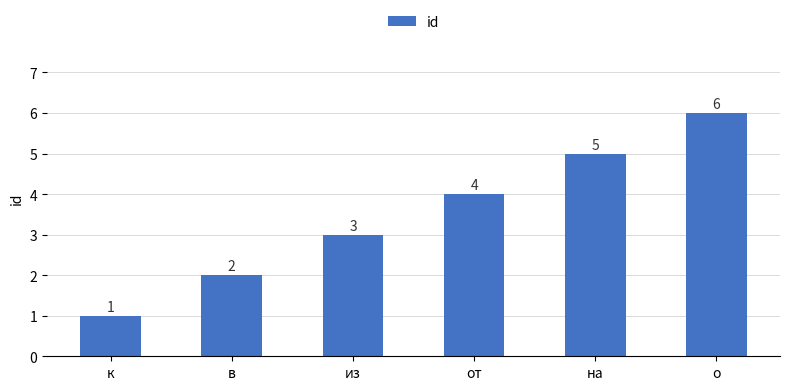

Does the chart contain any negative values?

No